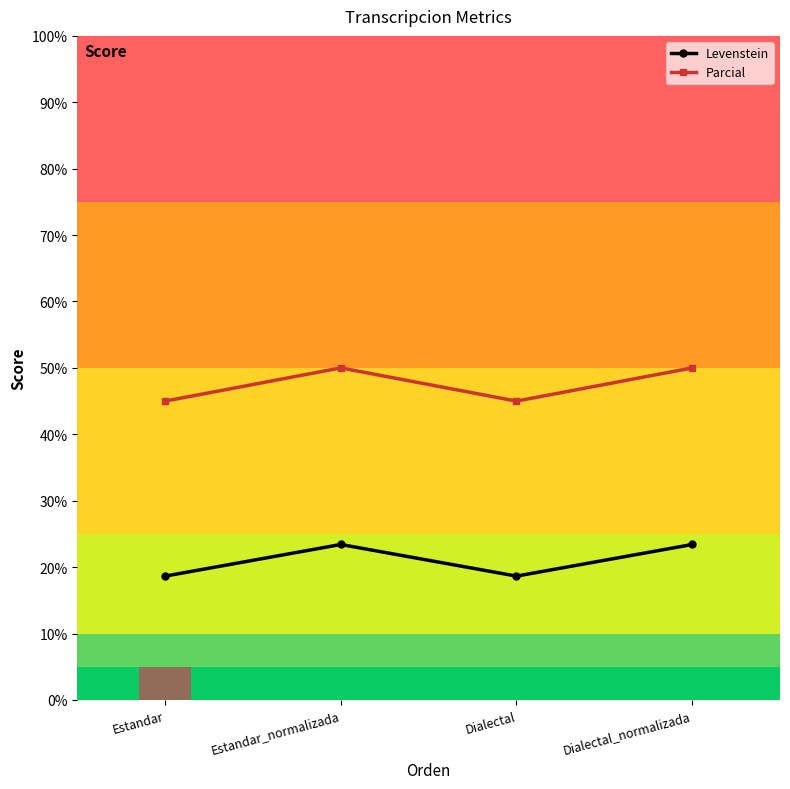

True or false: Levenstein has a value of 9.9 at Estandar.

False